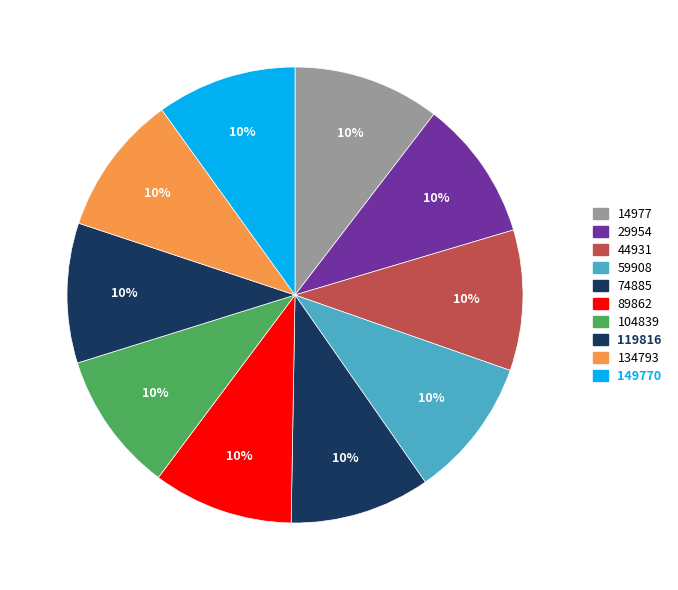

How many slices are in this pie chart?

10